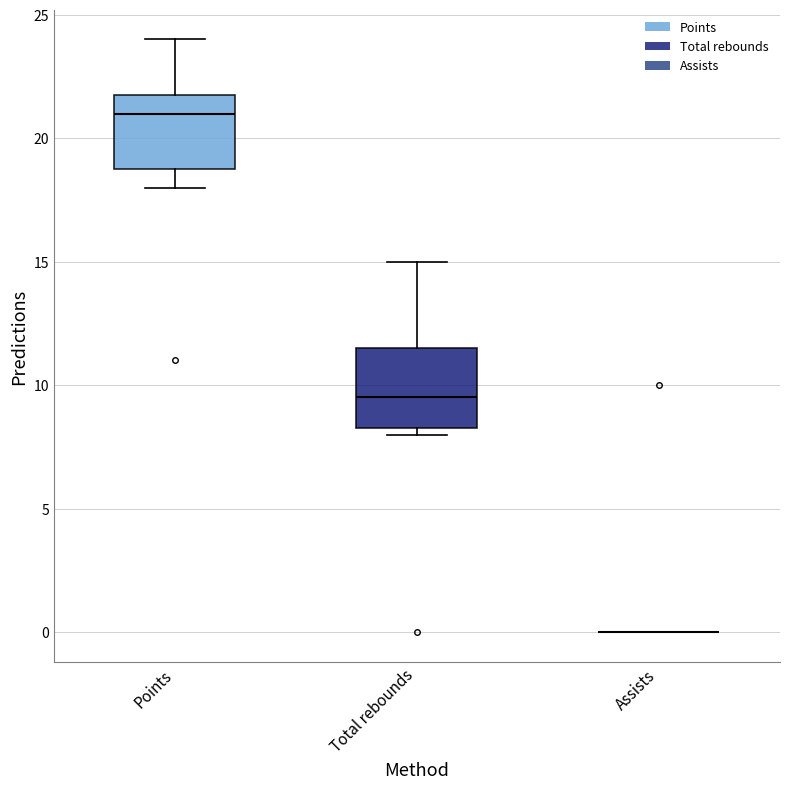

Reading left to right, read every box against the y-axis: the position of its median line, the range the box covers, and the ends of its whiskers. The values are not printed on the chart, so give them approximately, as read against the axis.

Points: median 21.0, box 19.0 to 22.0, whiskers 18.0 to 24.0
Total rebounds: median 9.5, box 8.5 to 11.5, whiskers 8.0 to 15.0
Assists: box collapsed to a line at 0.0, whiskers 0.0 to 0.0